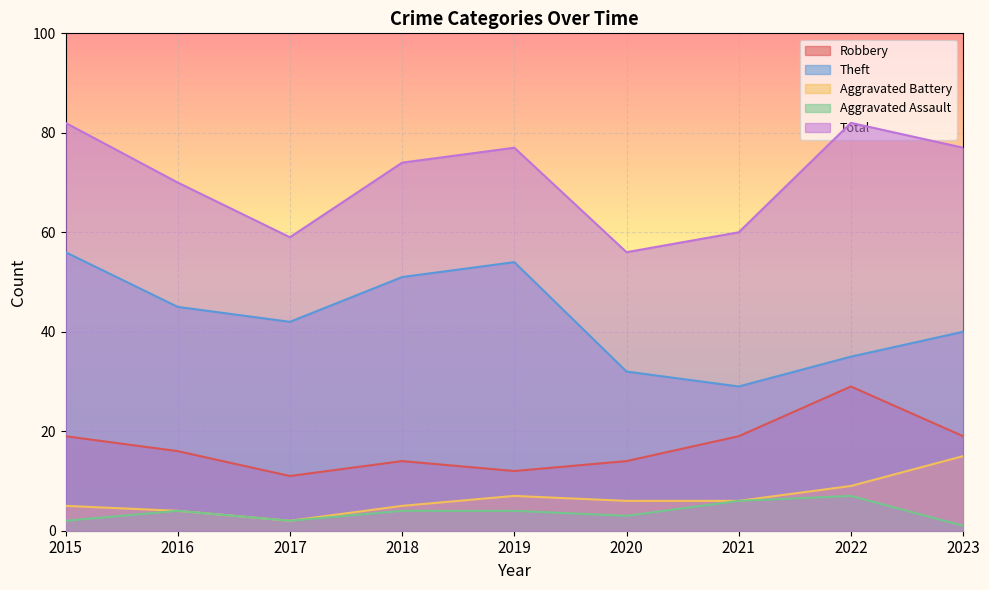

List the labels in order of Total value, largest first.

2015, 2022, 2019, 2023, 2018, 2016, 2021, 2017, 2020